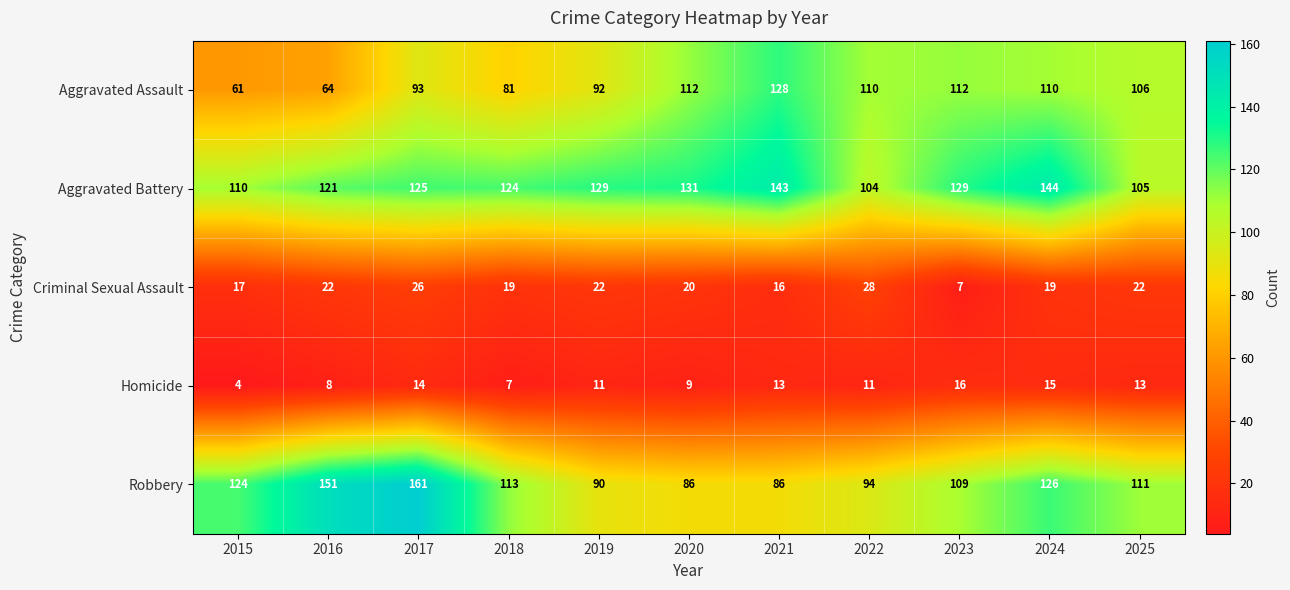

How many values in the Aggravated Battery series are below 125?

5